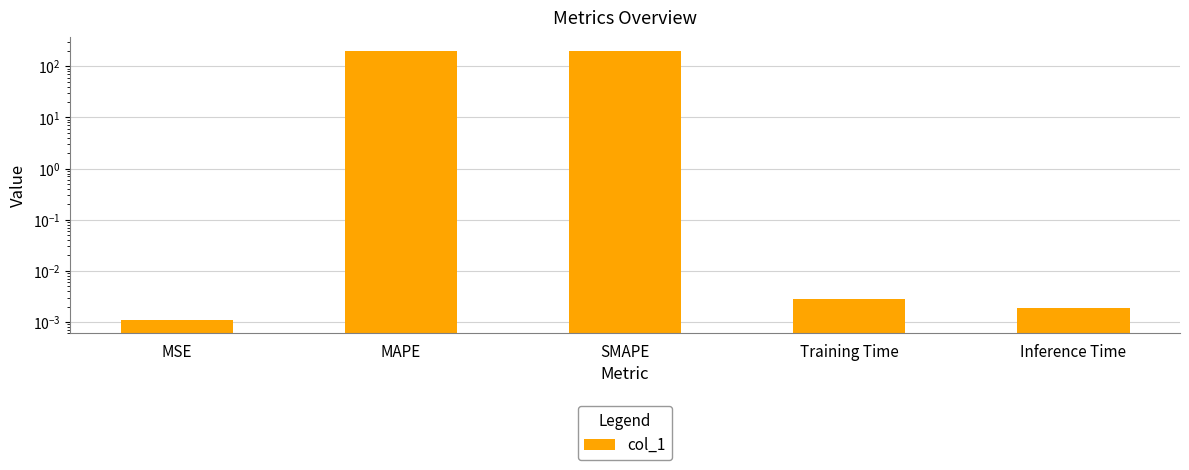

What is the label of the 1st bar from the left?

MSE